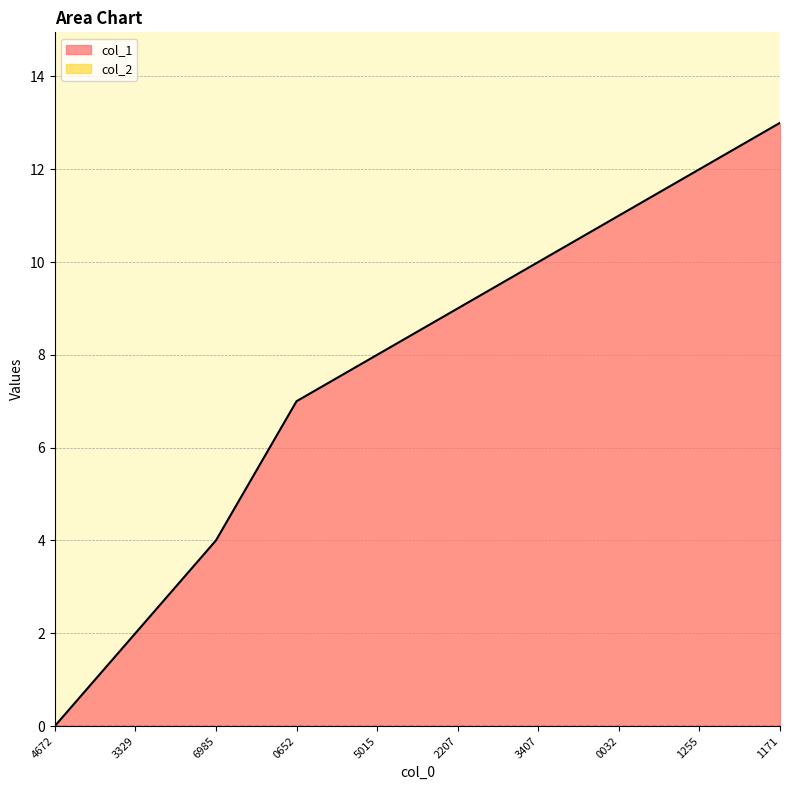

True or false: the data has more than 2 interior local peaks.

False